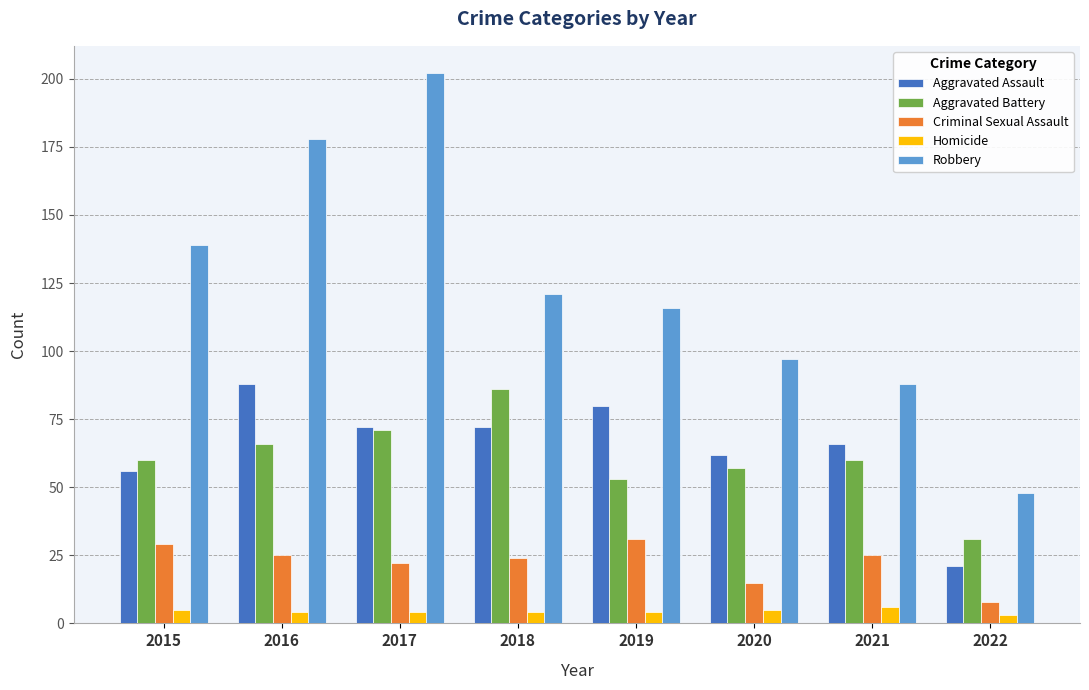

Is it true that Criminal Sexual Assault equals 25 at 2016?

True